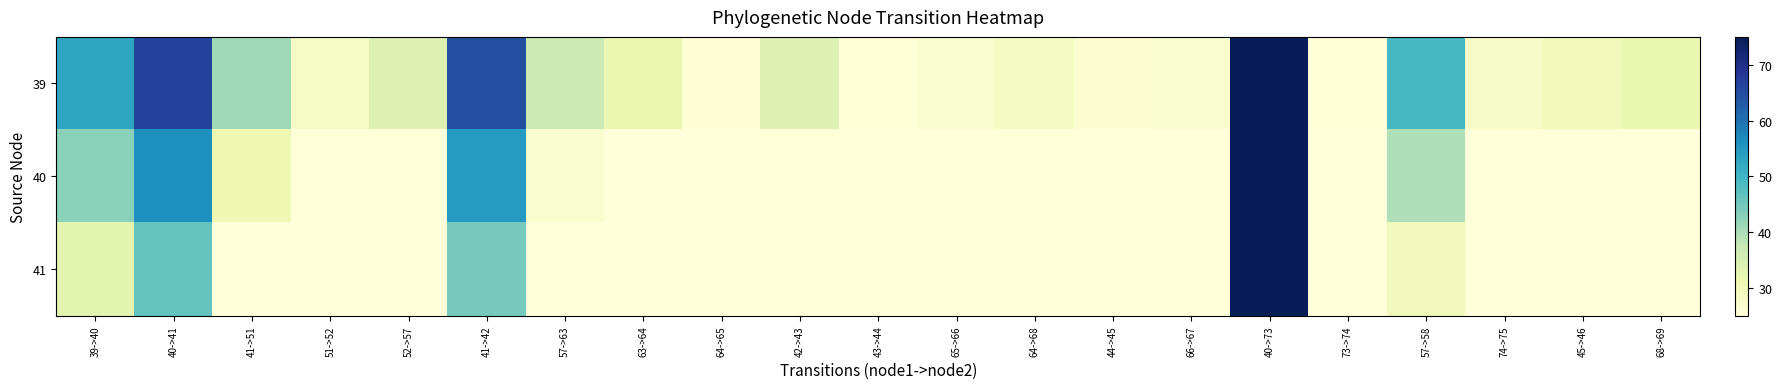

Rank the series at 68->69 from lowest to highest value.

40, 41, 39